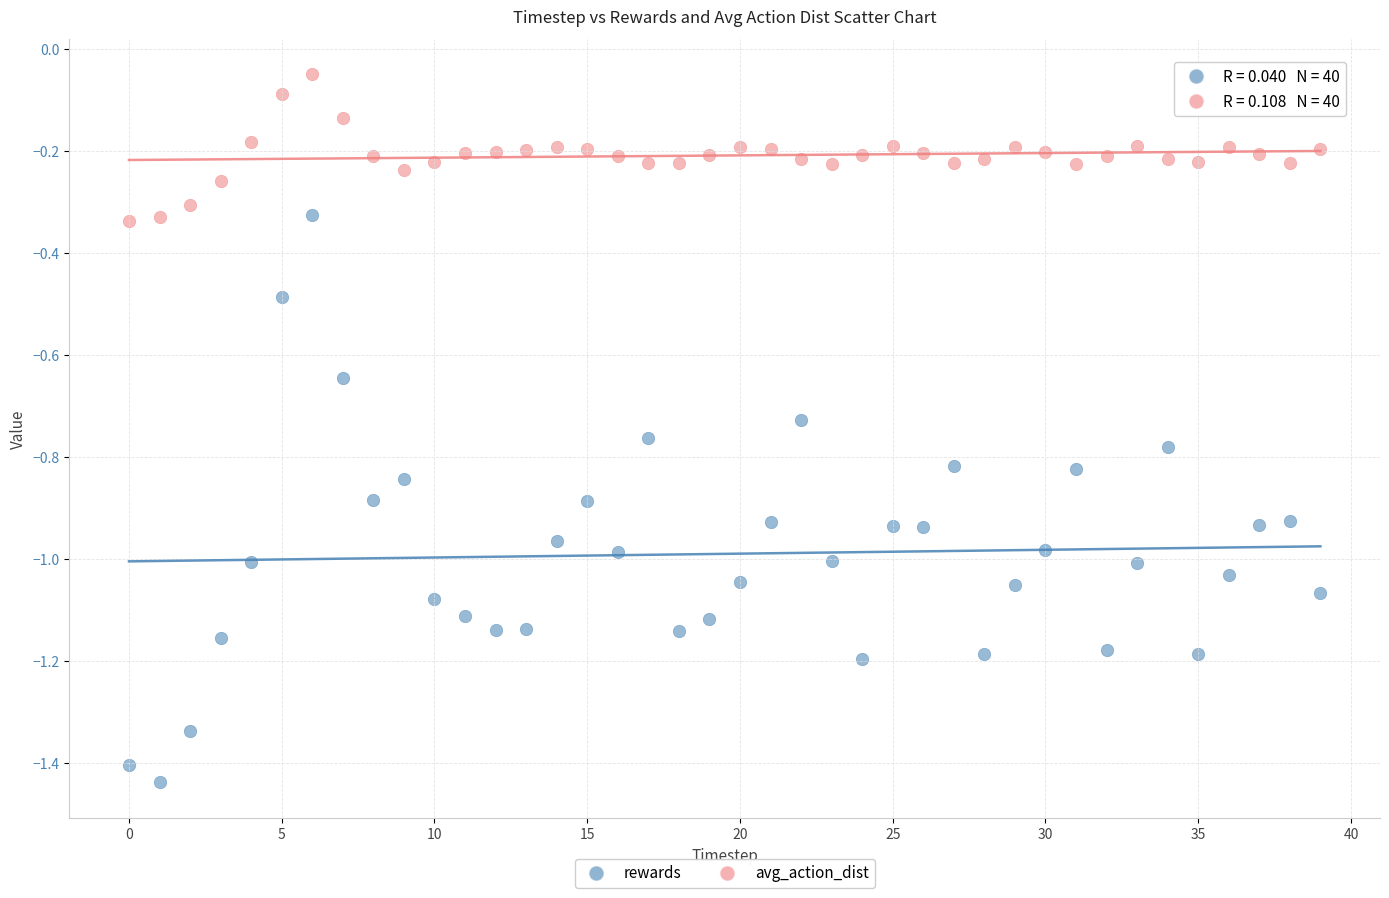

Which series has the widest spread of Y values?

rewards